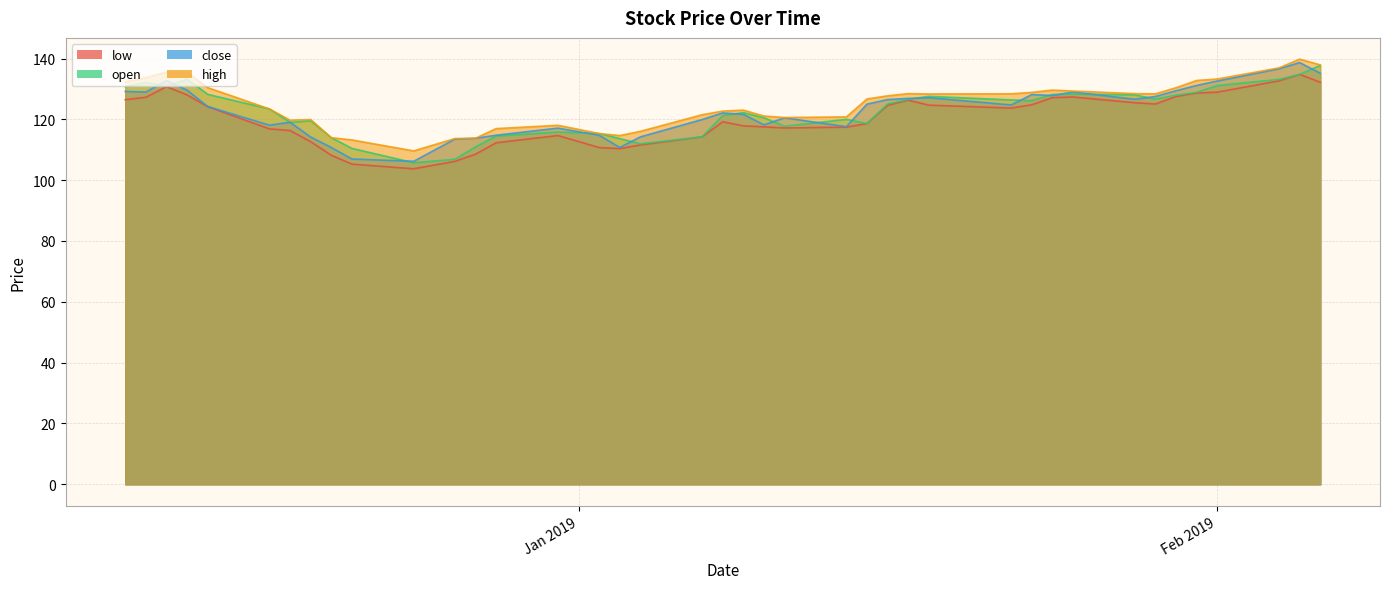

At which category does low reach its first local peak?

2018-12-12